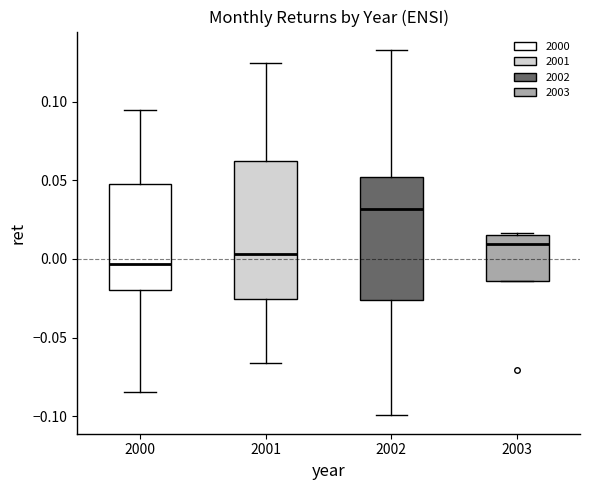

Reading left to right, transcribe this box plot: for each box, give where its median line is, the range the box spans, and where its two whiskers end, as read against the y-axis. The values are not printed on the chart, so give them approximately, as read against the axis.

2000: median -0.005, box -0.020 to 0.050, whiskers -0.085 to 0.095
2001: median 0.005, box -0.025 to 0.060, whiskers -0.065 to 0.125
2002: median 0.030, box -0.025 to 0.050, whiskers -0.100 to 0.135
2003: median 0.010, box -0.015 to 0.015, whiskers -0.015 to 0.015 (just above the box's upper edge)